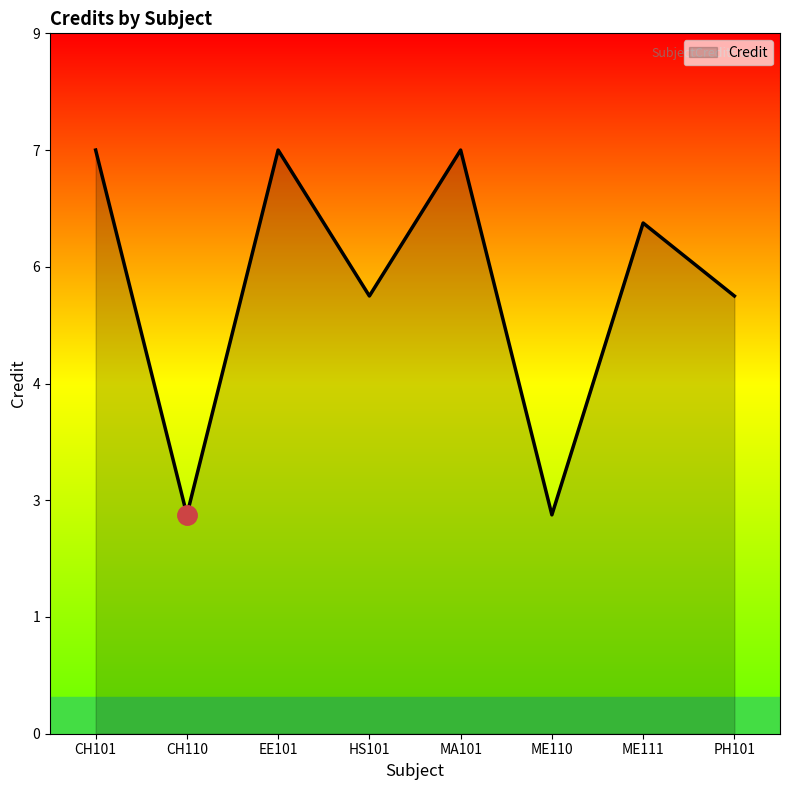

Is this an area chart (filled region under the line)?

Yes